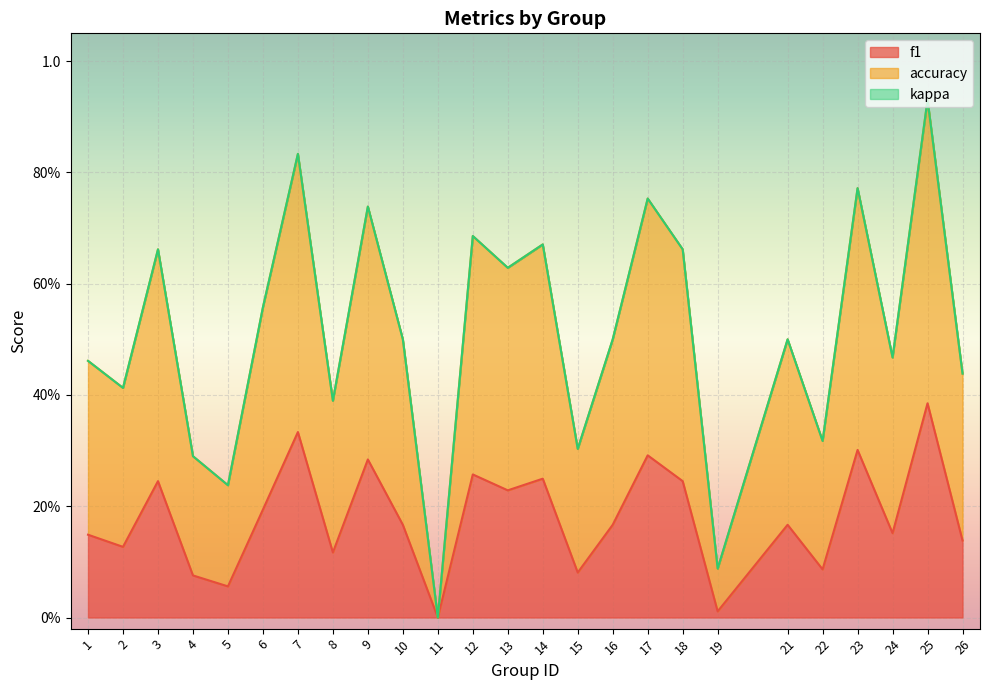

How many categories are shown in the chart?

25